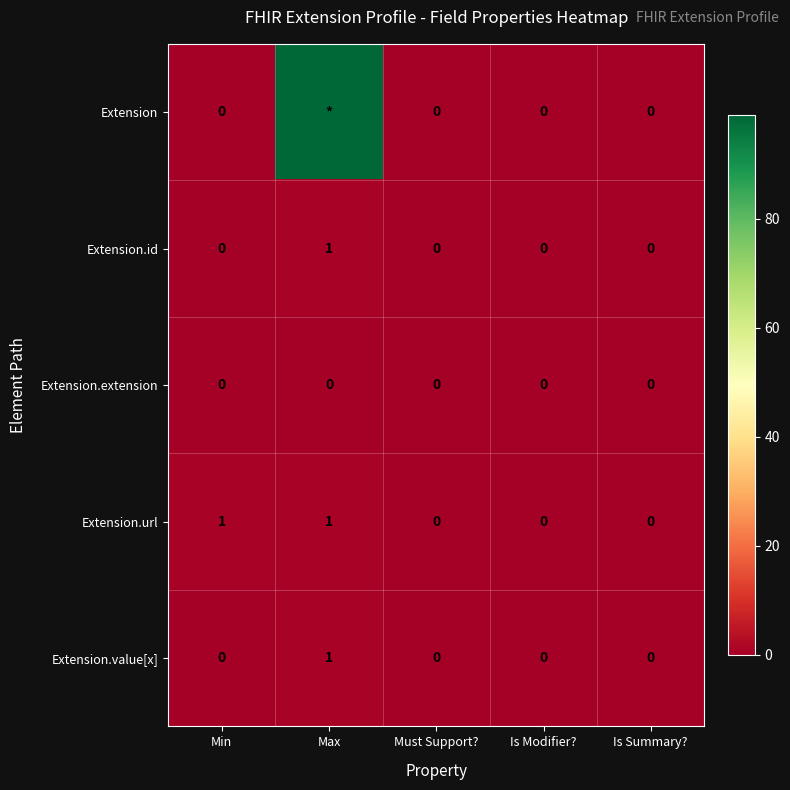

How many positive values does the Extension.url series have?

2